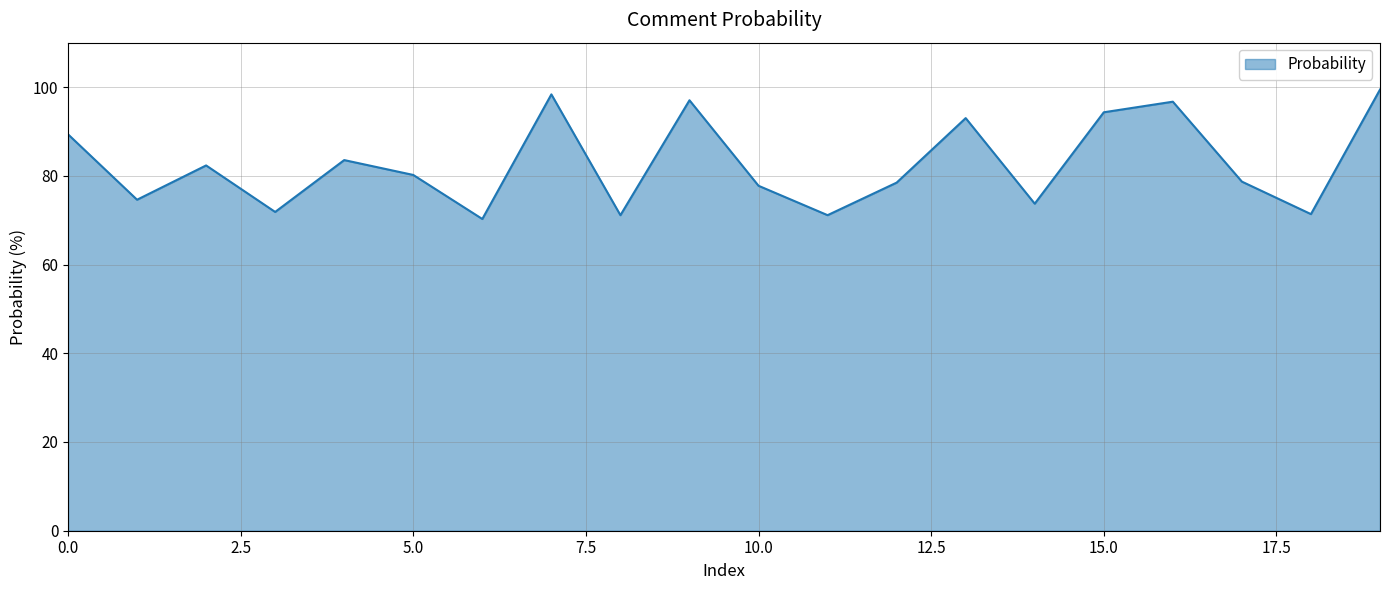

What is the minimum value shown in the chart?

70.3